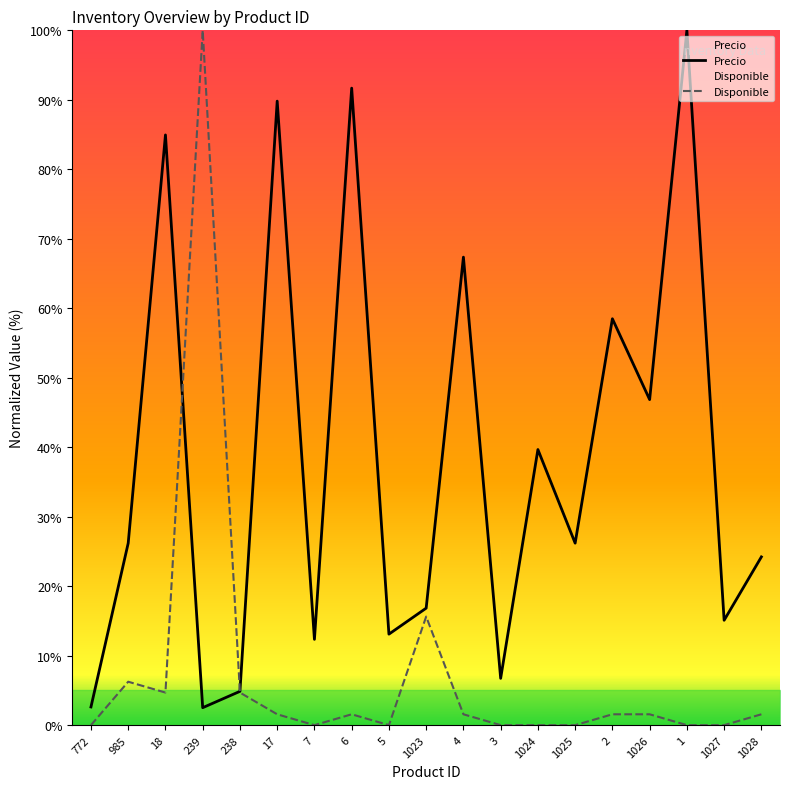

True or false: Precio and Disponible intersect in this chart.

True